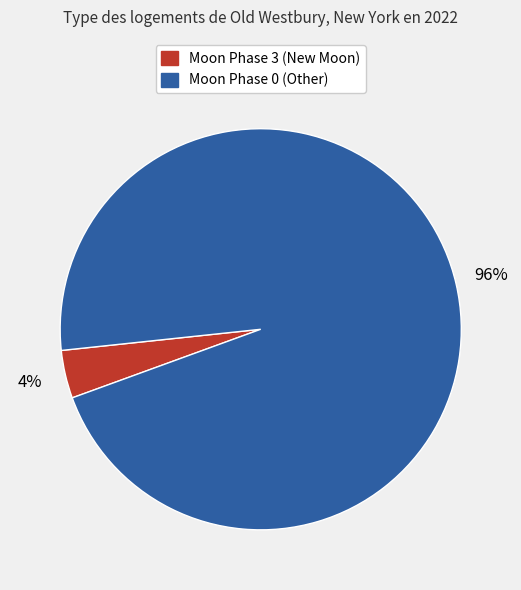

To the nearest percent, what is the average slice percentage?

50%